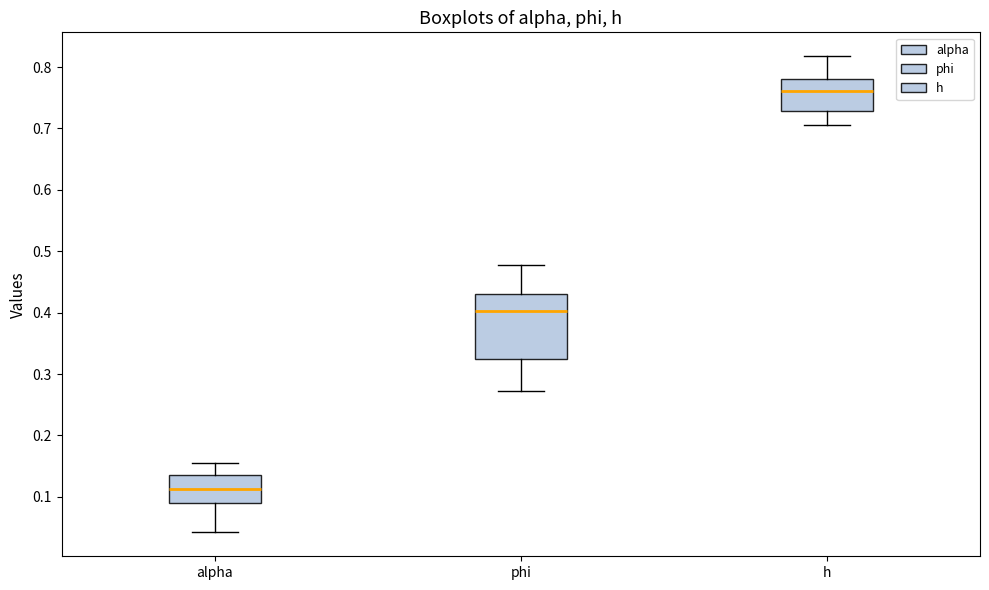

Reading left to right, transcribe this box plot: for each box, give where its median line is, the range the box spans, and where its two whiskers end, as read against the y-axis. The values are not printed on the chart, so give them approximately, as read against the axis.

alpha: median 0.11, box 0.09 to 0.14, whiskers 0.04 to 0.16
phi: median 0.40, box 0.32 to 0.43, whiskers 0.27 to 0.48
h: median 0.76, box 0.73 to 0.78, whiskers 0.71 to 0.82